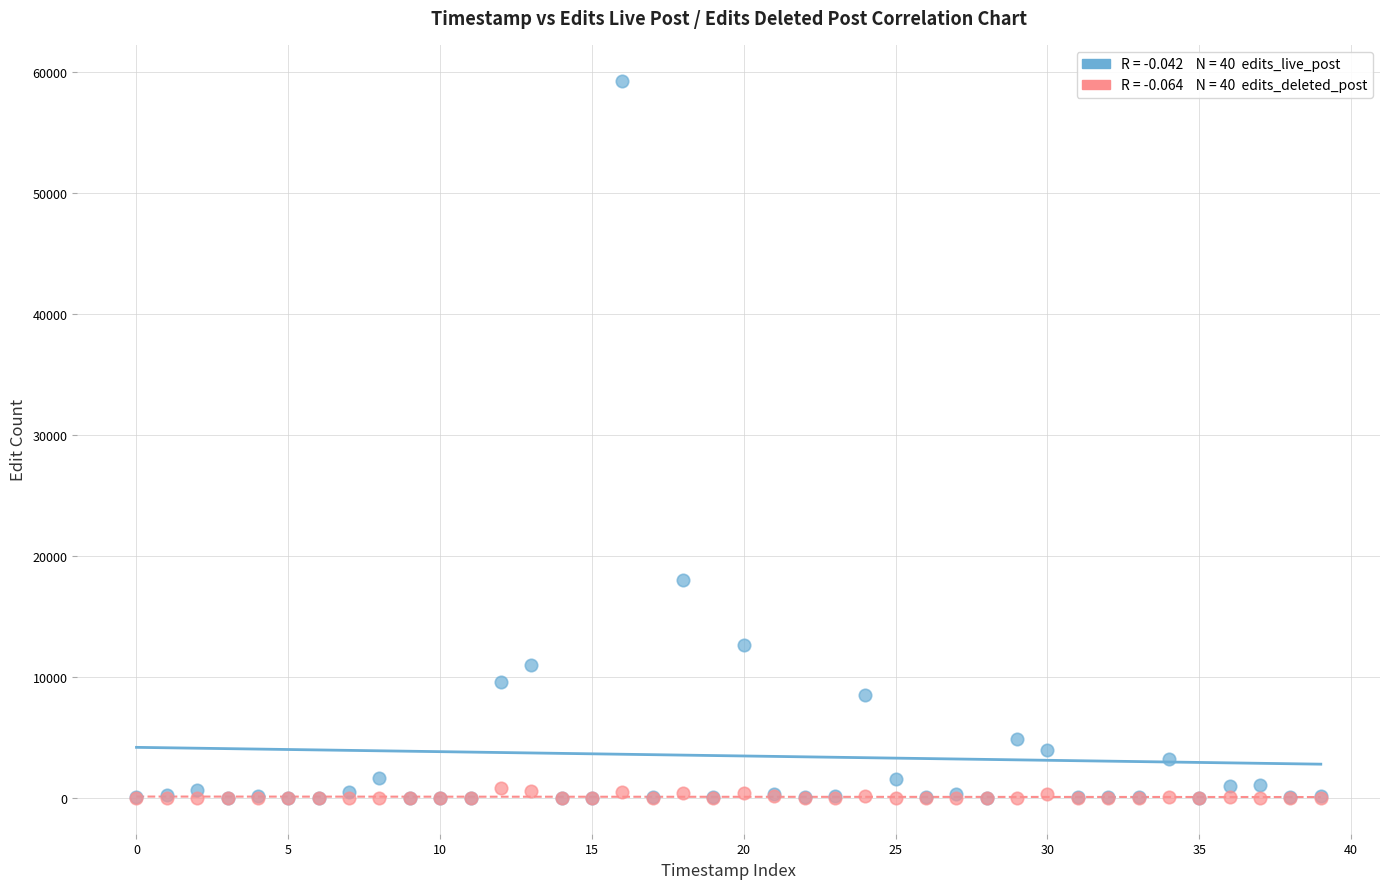

Across all series, what Y value is closest to 29641?

18017